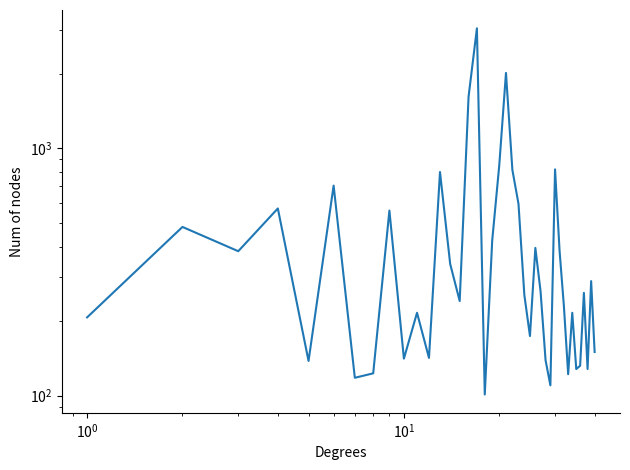

Does the chart have visible grid lines?

No